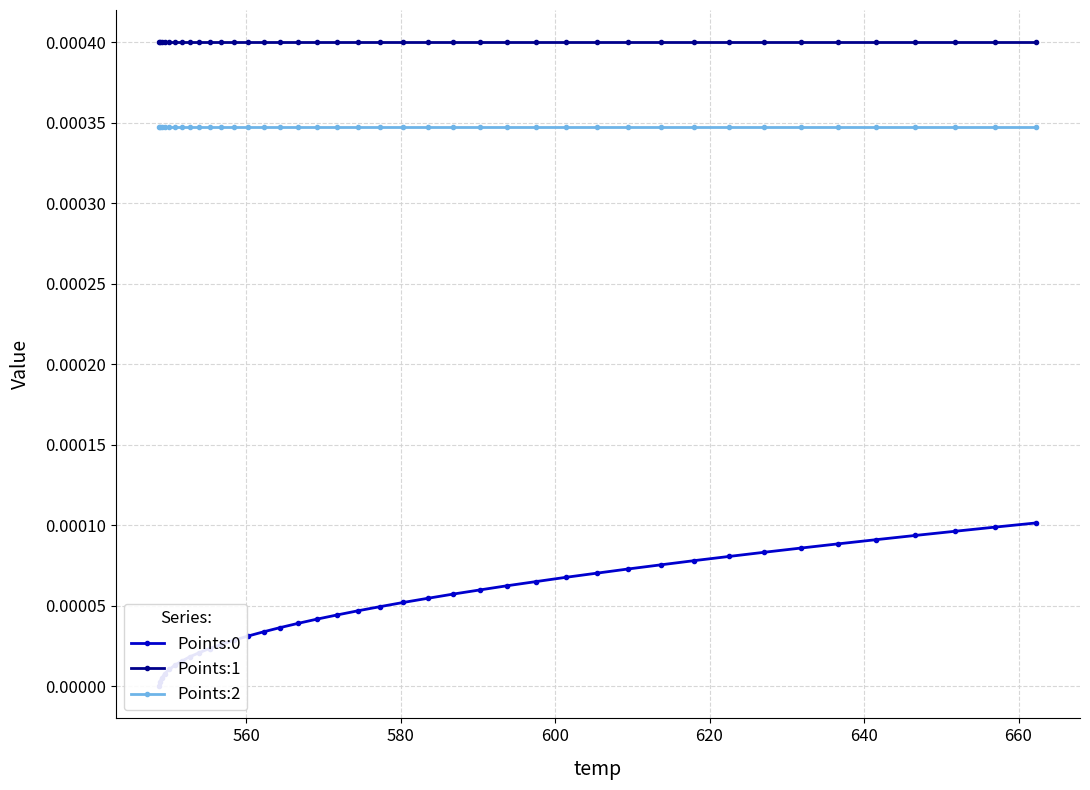

True or false: Points:2 and Points:1 cross at least once.

False